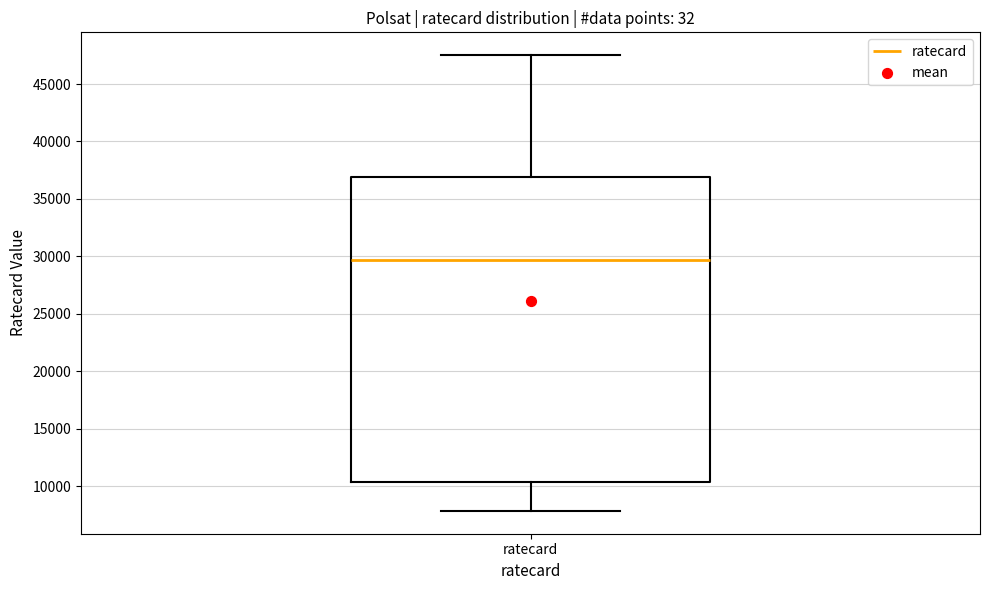

Where does the lower whisker of the box for ratecard end on the y-axis? The values are not printed on the chart, so give them approximately, as read against the axis.

8000